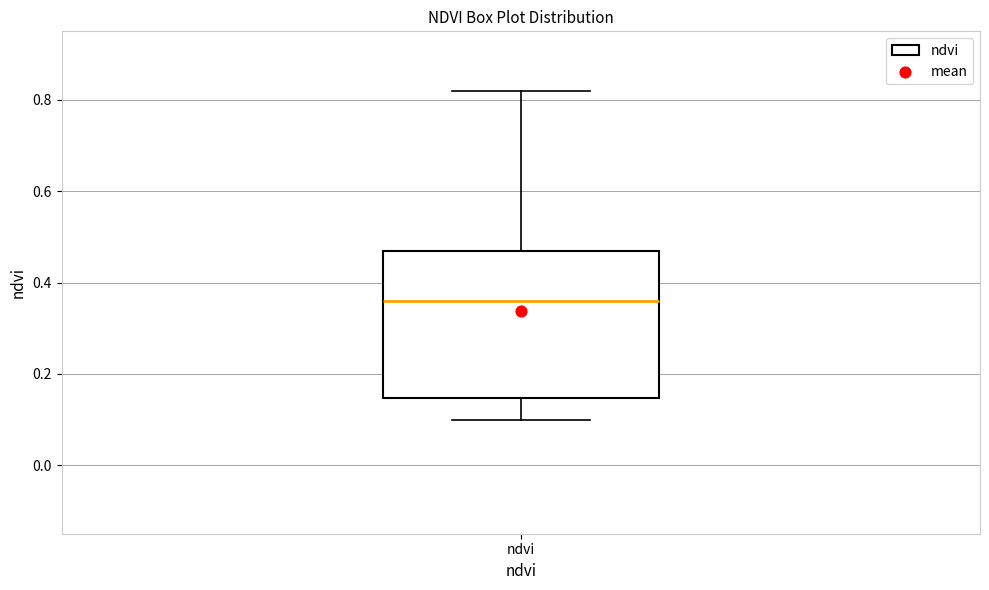

Read this box plot against the y-axis: the position of the median line, the range covered by the box, and the ends of both whiskers. The values are not printed on the chart, so give them approximately, as read against the axis.

median 0.36, box 0.14 to 0.48, whiskers 0.10 to 0.82